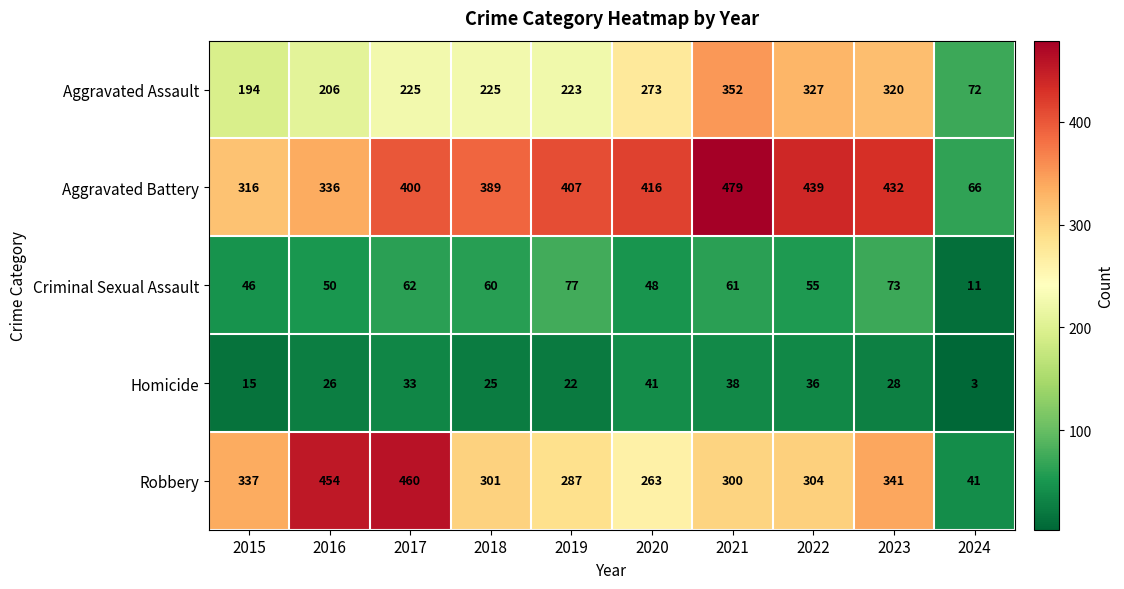

At how many categories does at least one series exceed 307?

9